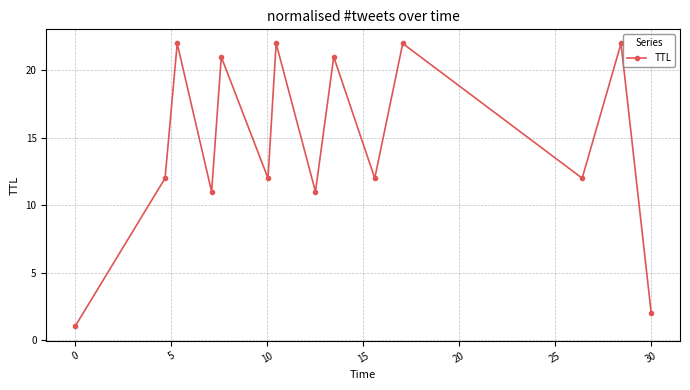

True or false: the data has more than 2 interior local peaks.

True